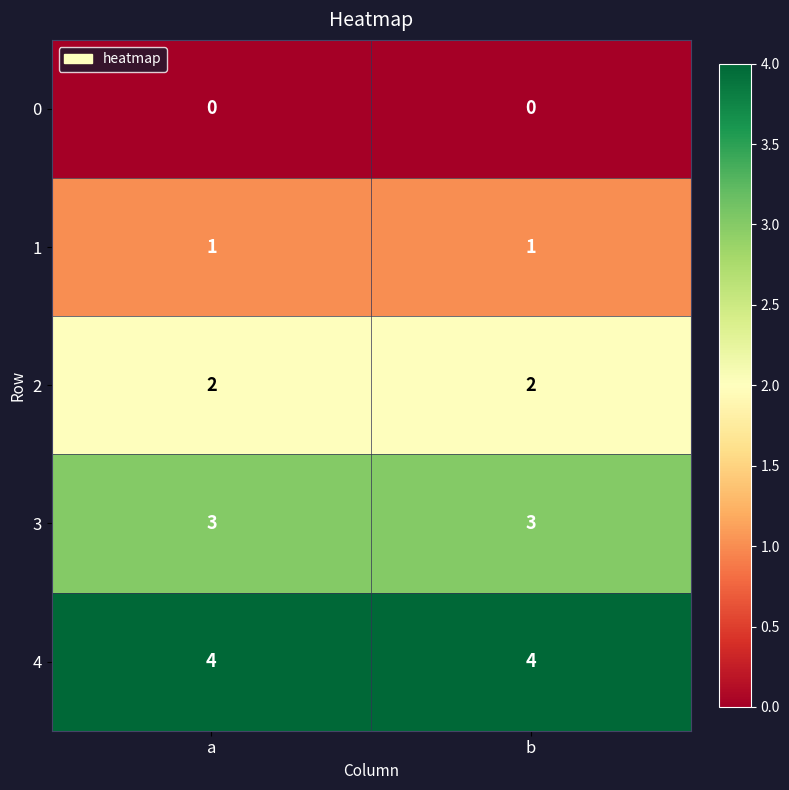

What is the greatest value displayed?

4